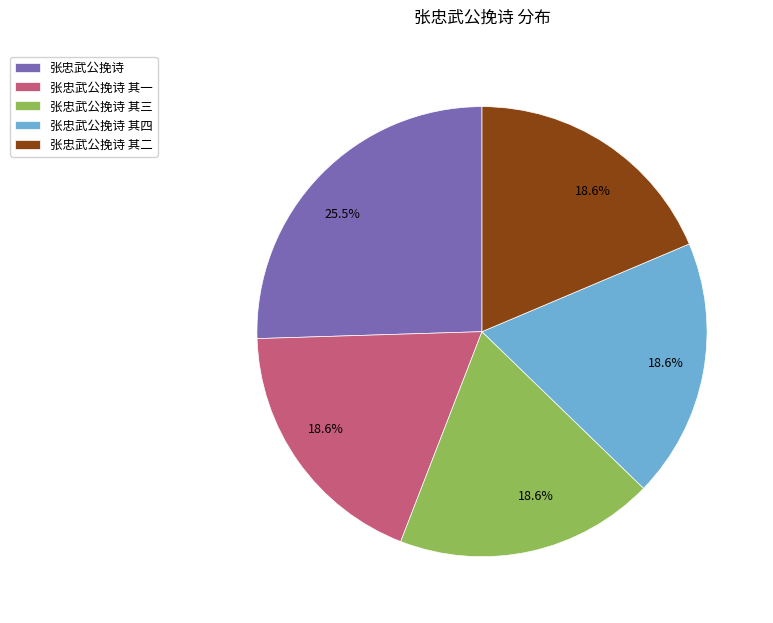

Is there a majority slice in this chart?

No